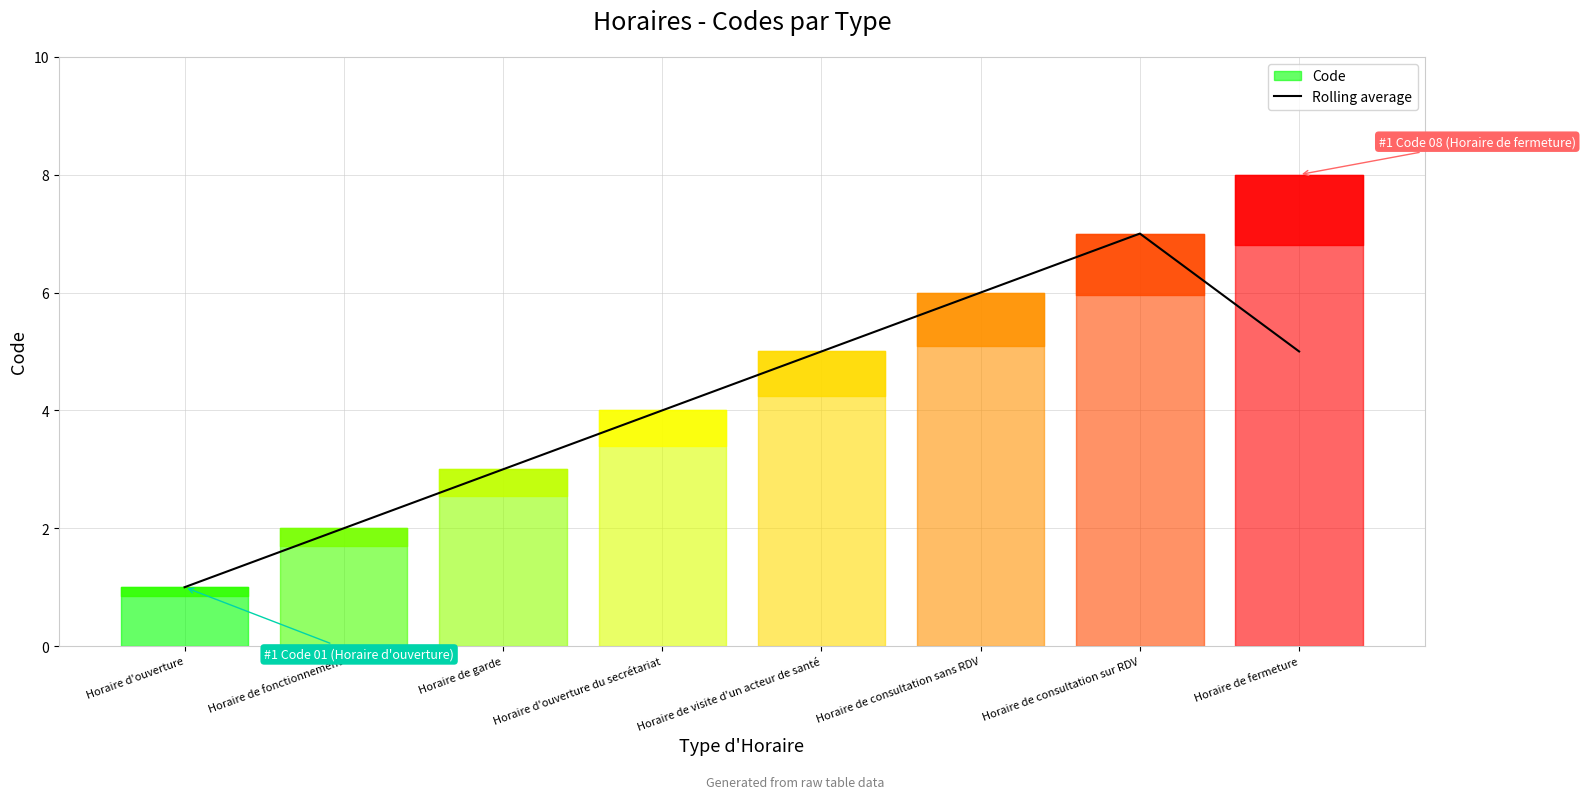

True or false: Rolling average has a value of 8.1 at Horaire de fermeture.

False